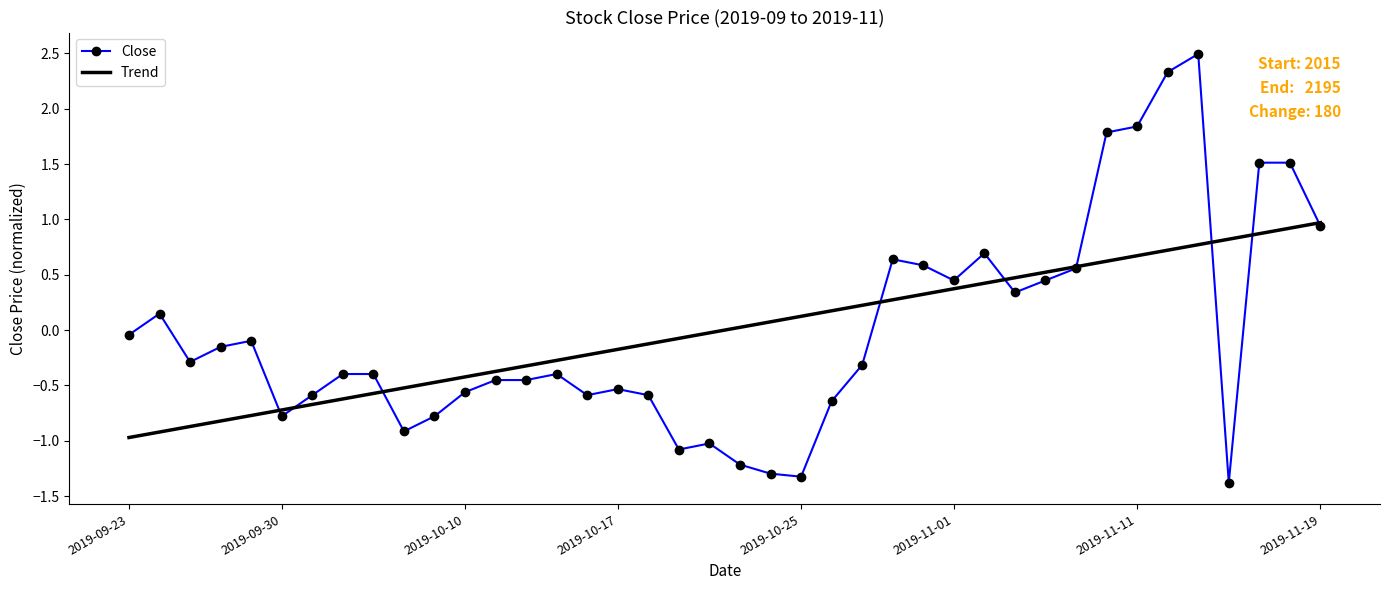

Which series has the widest spread of values?

Close